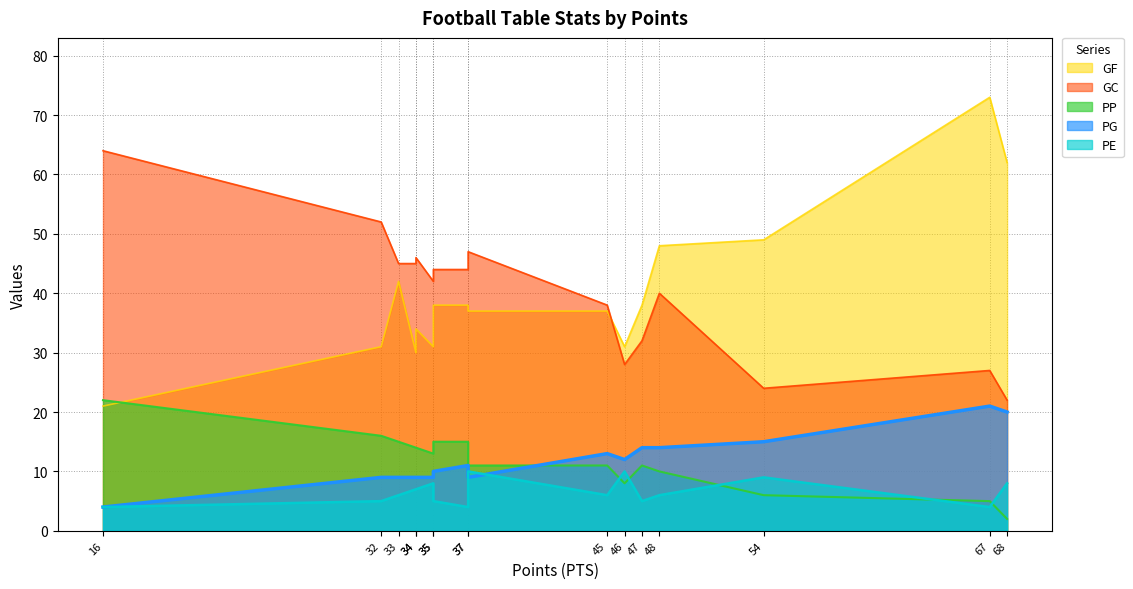

Is it true that GF equals 49 at Real Madrid C?

False